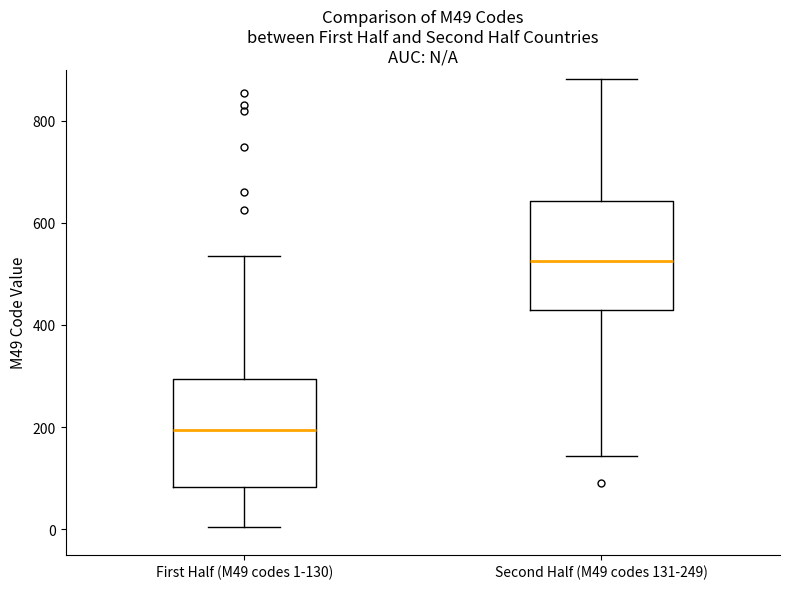

Which box's median line is the highest?

Second Half (M49 codes 131-249)